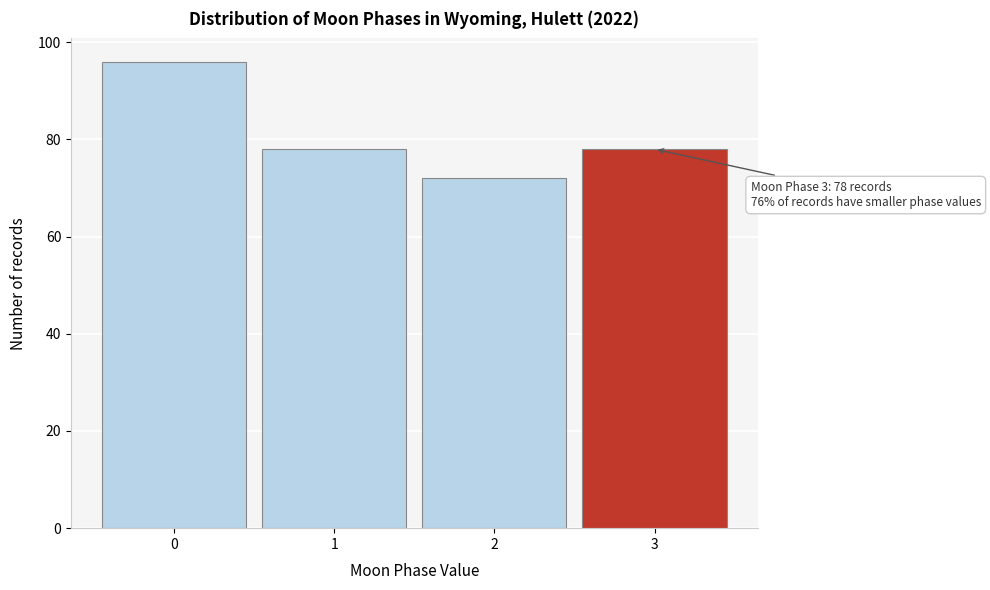

Reading left to right, what are all the values shown in this chart?

96	78	72	78